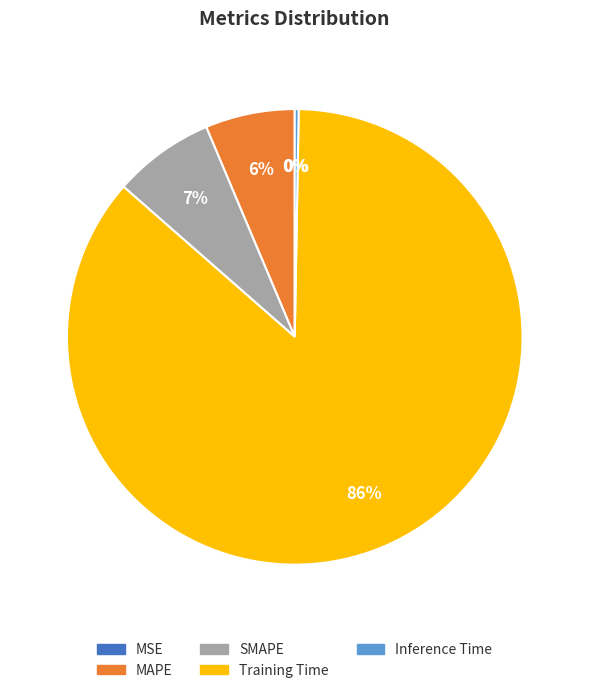

Is there a majority slice in this chart?

Yes